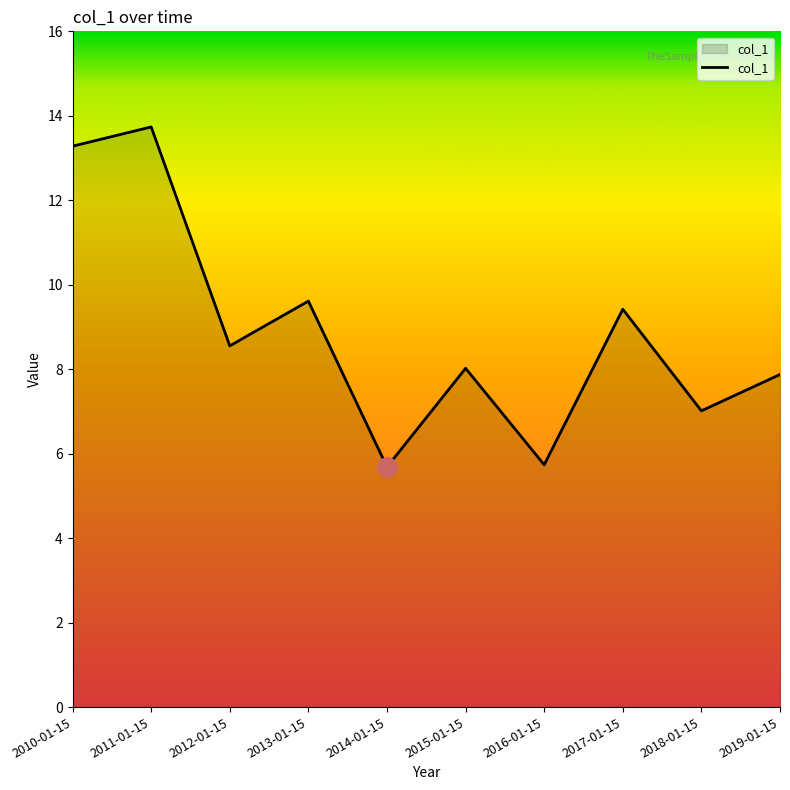

What is the maximum value shown in the chart?

13.7